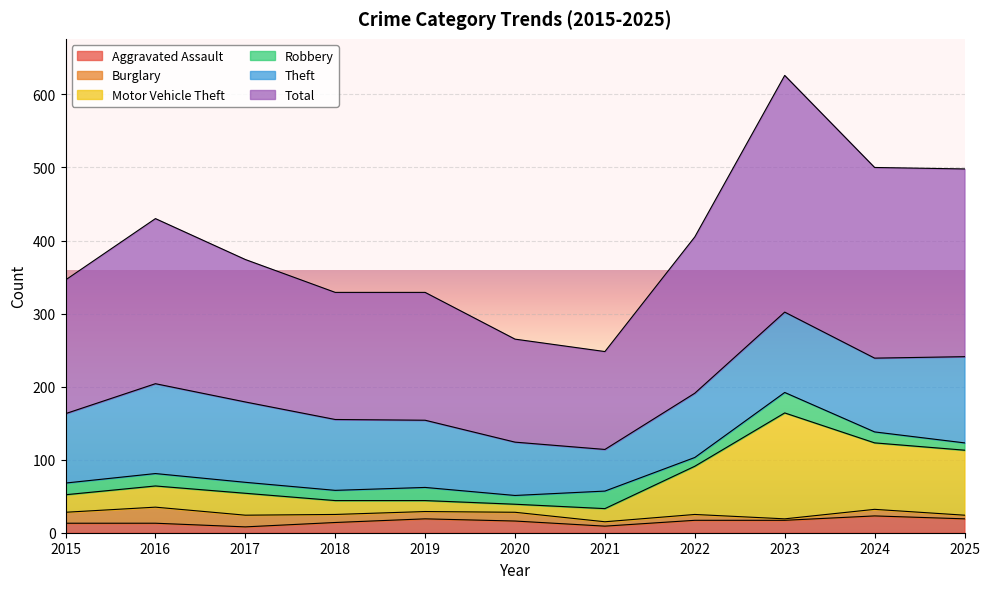

Is the value of Total at 2016 greater than the value of Aggravated Assault at 2023?

Yes